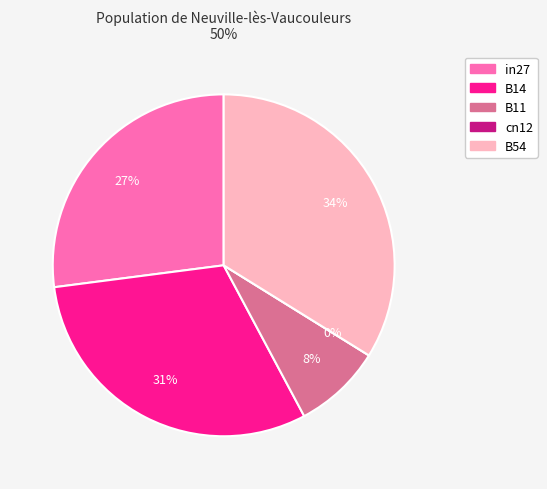

True or false: in27 accounts for 27% of the total.

True